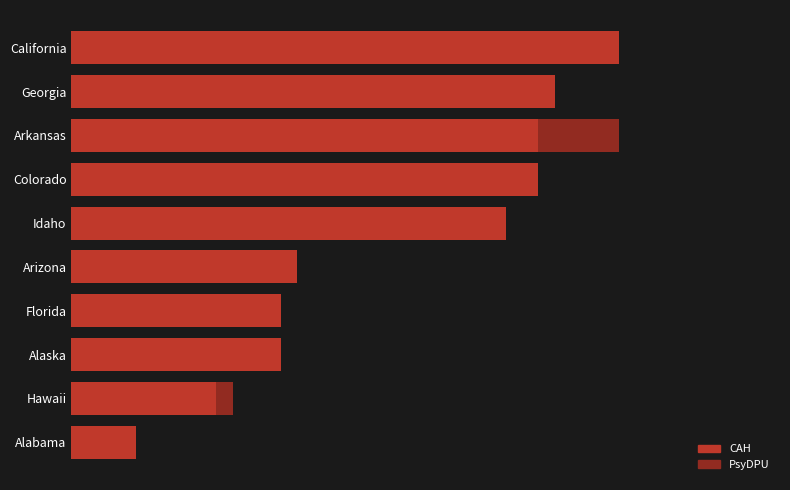

What are all the series names shown in the legend?

CAH, PsyDPU